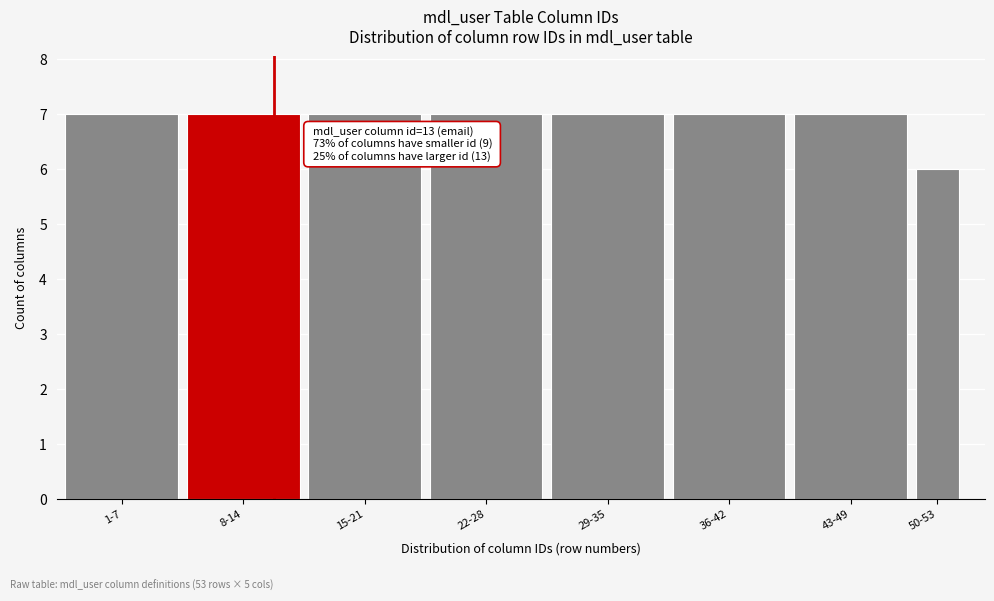

Reading left to right, extract all data points from this chart.

1-7=7	8-14=7	15-21=7	22-28=7	29-35=7	36-42=7	43-49=7	50-53=6